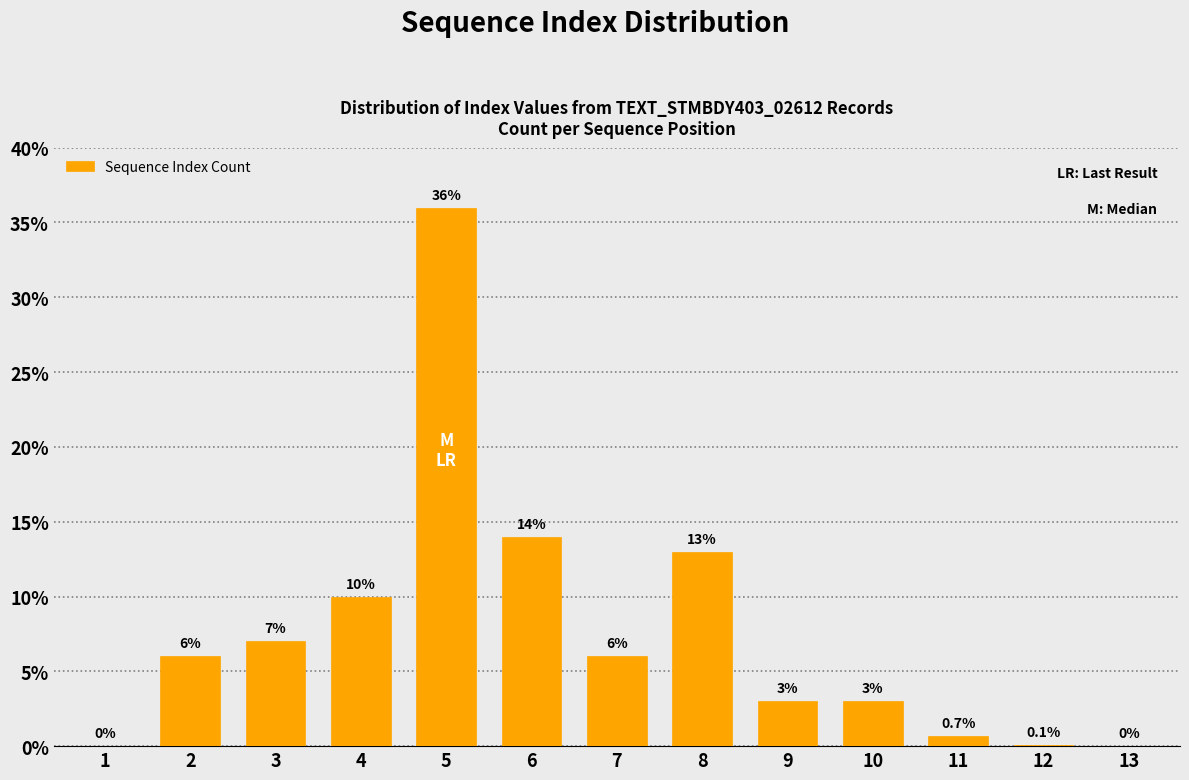

Reading left to right, list all the values displayed in this chart.

1=0.0	2=6.0	3=7.0	4=10.0	5=36.0	6=14.0	7=6.0	8=13.0	9=3.0	10=3.0	11=0.7	12=0.1	13=0.0